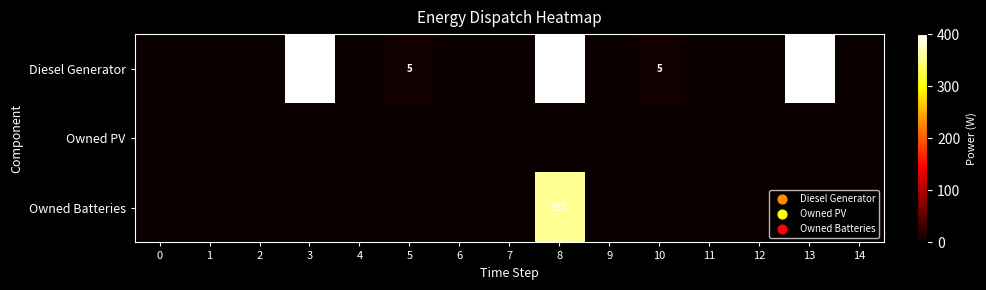

True or false: Diesel Generator has a value of 2 at 10.

False